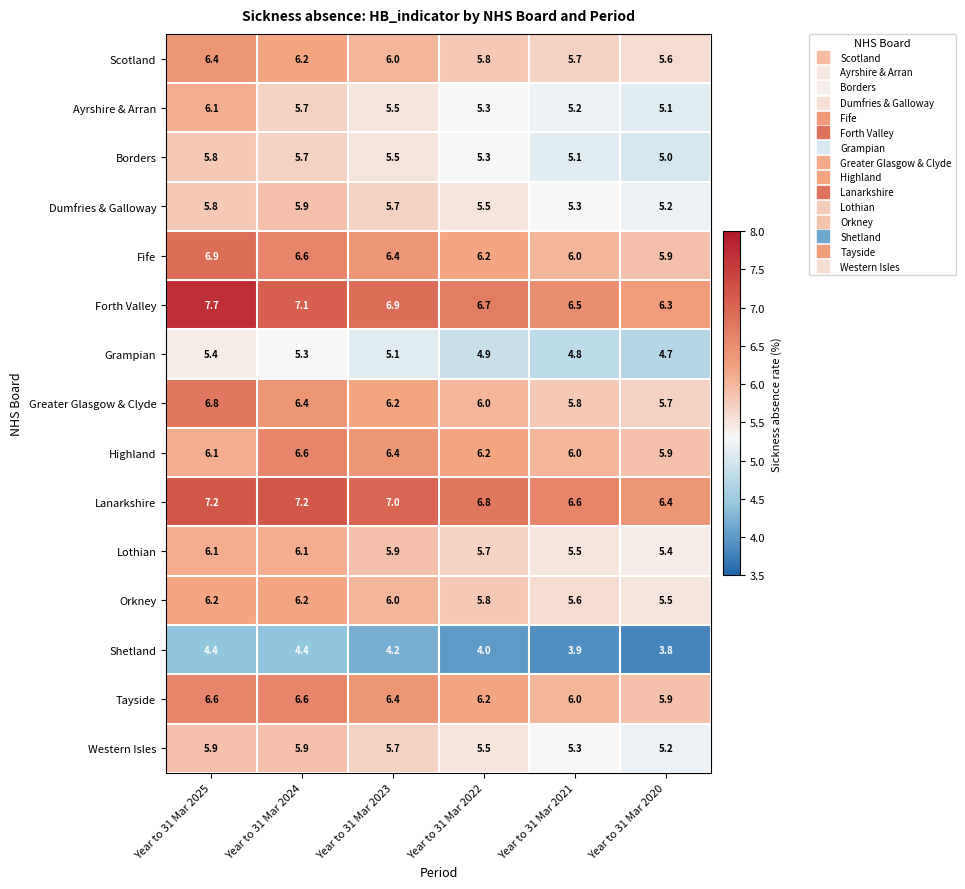

Where is Western Isles nearest to the value 5?

Year to 31 Mar 2020